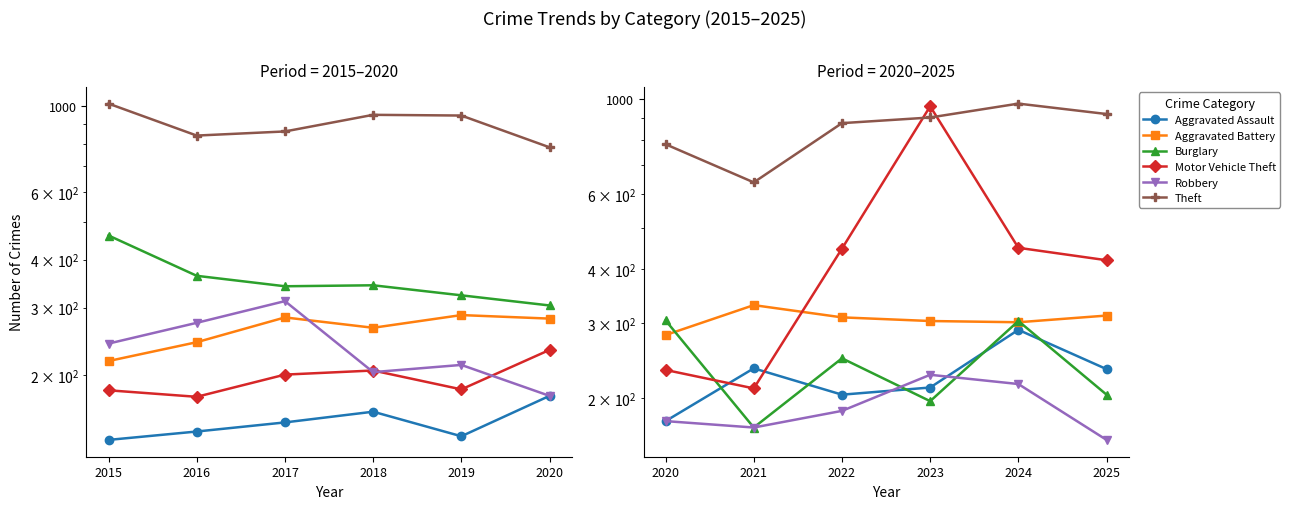

How many lines are shown in the chart?

6